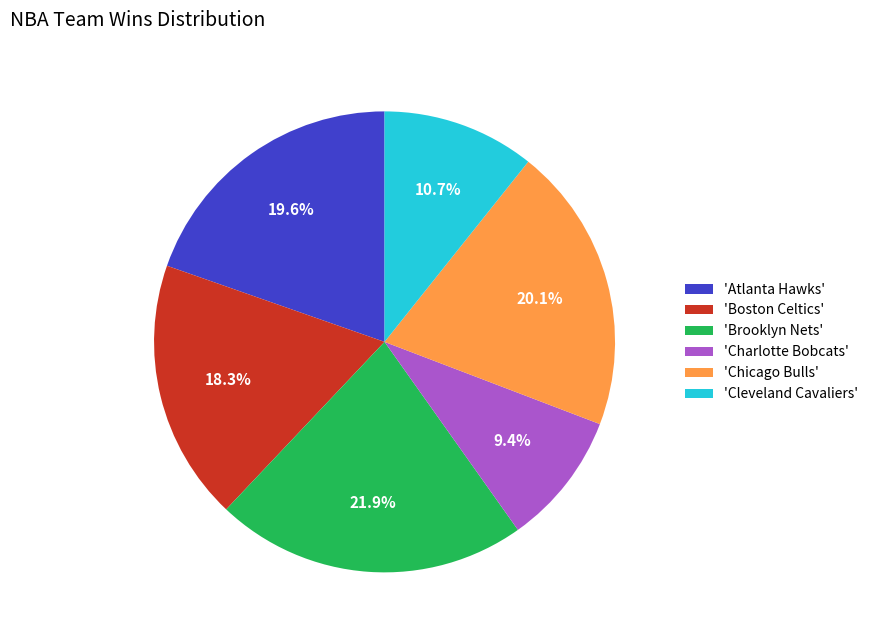

What portion of the pie excludes 'Brooklyn Nets'?

78.1%